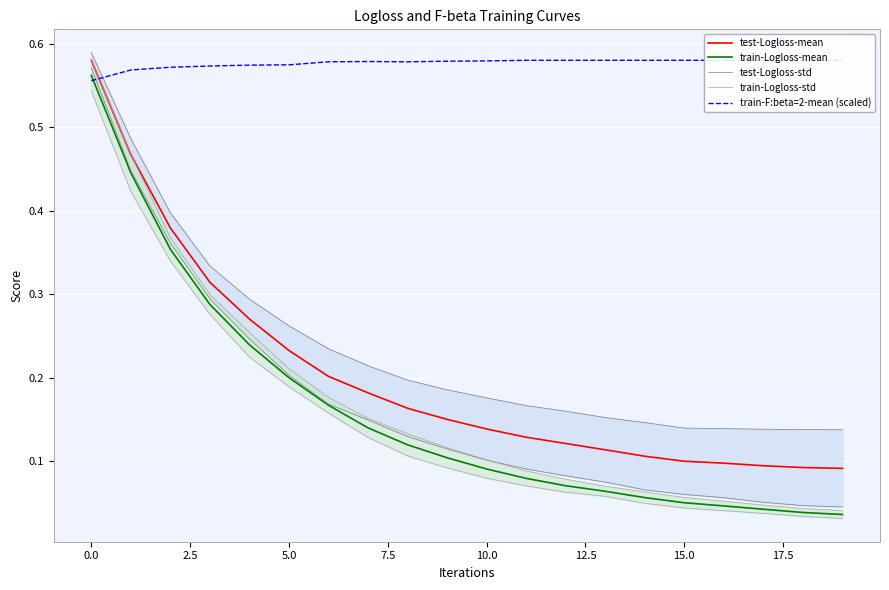

True or false: train-Logloss-mean and test-Logloss-mean intersect in this chart.

False